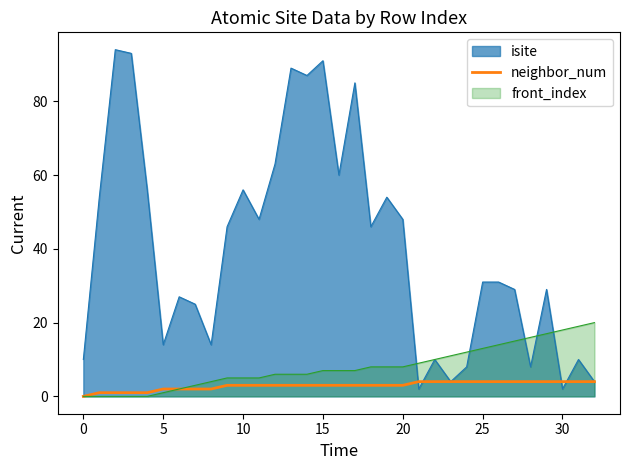

Which series has the largest total across all categories?

isite